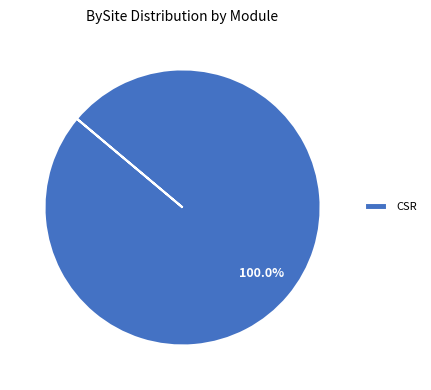

What percentage is the CSR slice, to the nearest percent?

100%